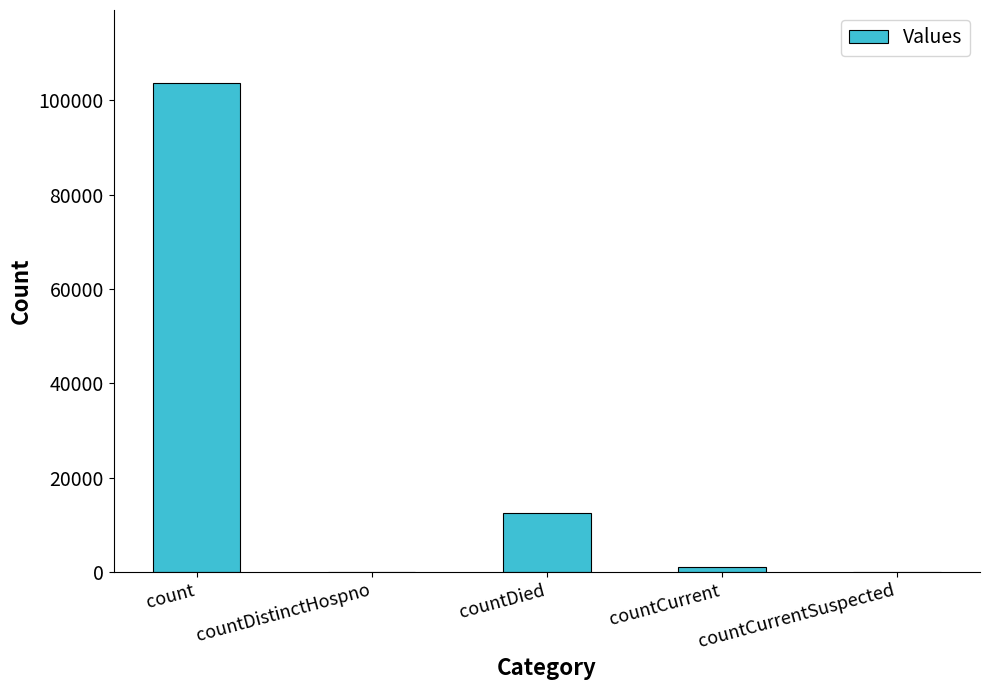

What is the sum of all values?

117096